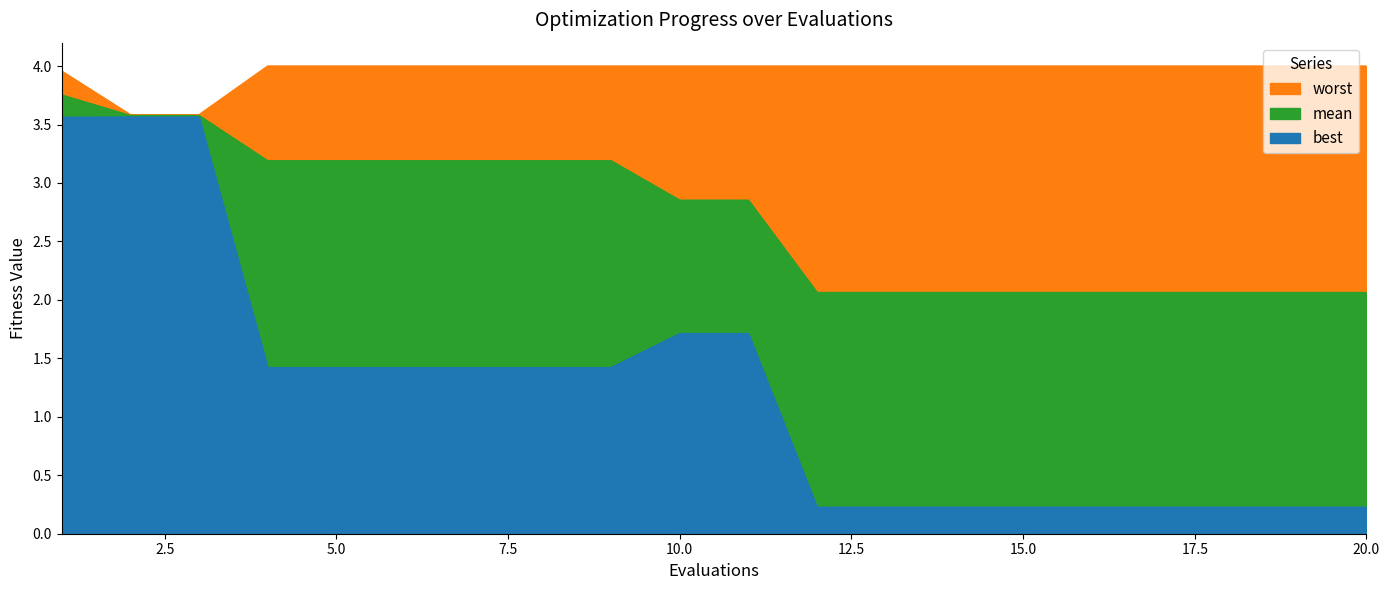

True or false: worst and best cross at least once.

False